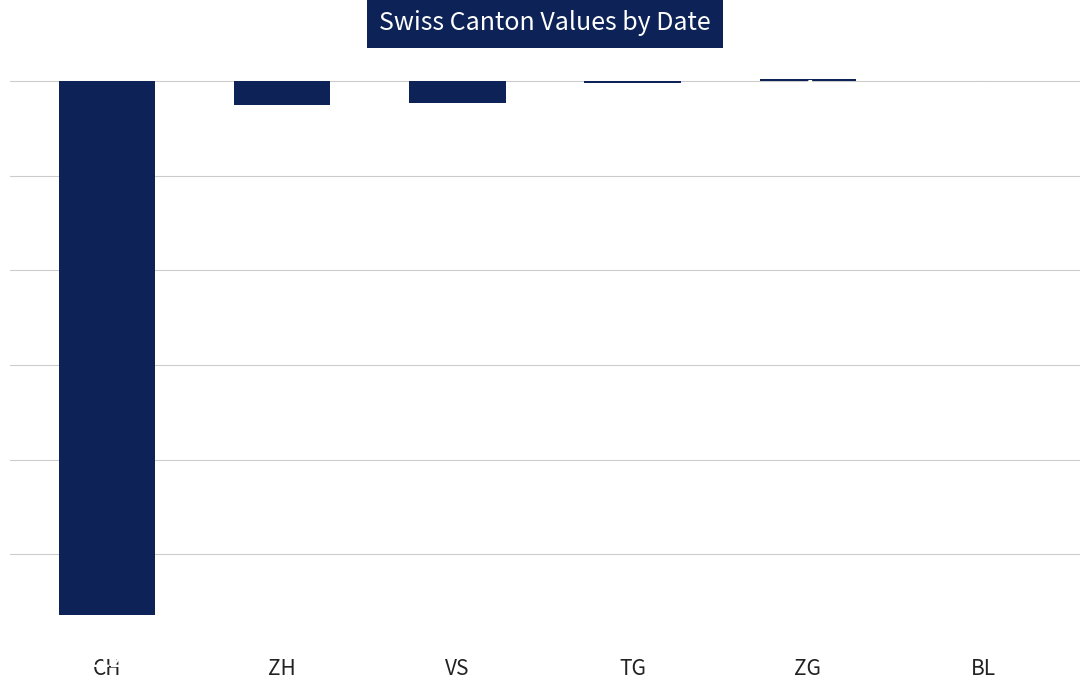

What is the sum of the values at VS and ZH?

-97